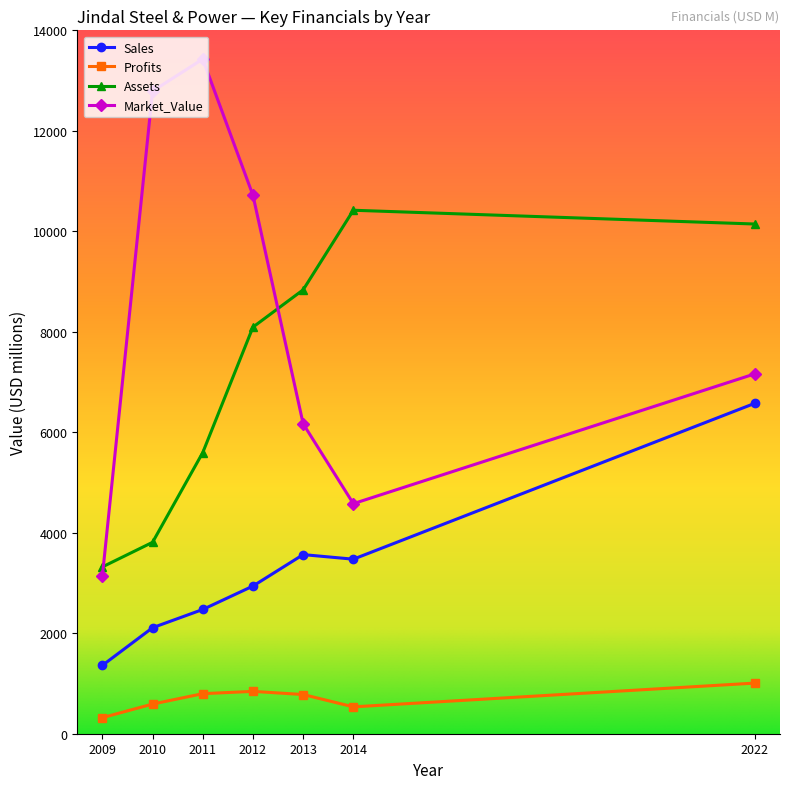

Does the chart have visible grid lines?

No